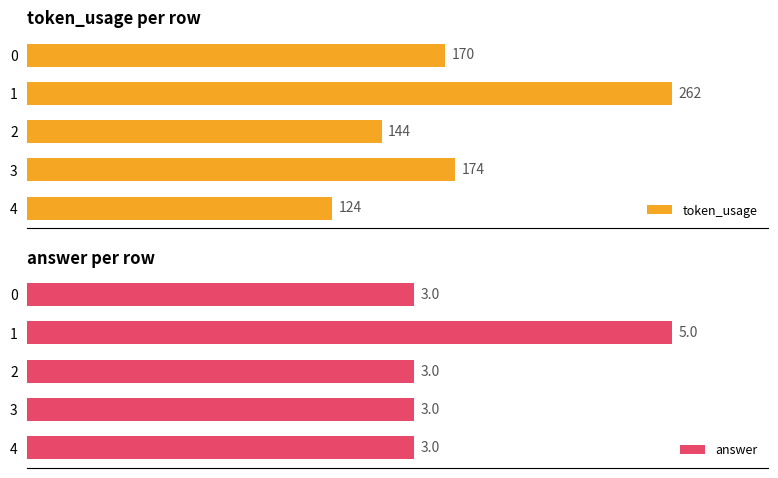

Reading right to left, transcribe all the data shown in this chart.

token_usage: 124	174	144	262	170
answer: 3	3	3	5	3